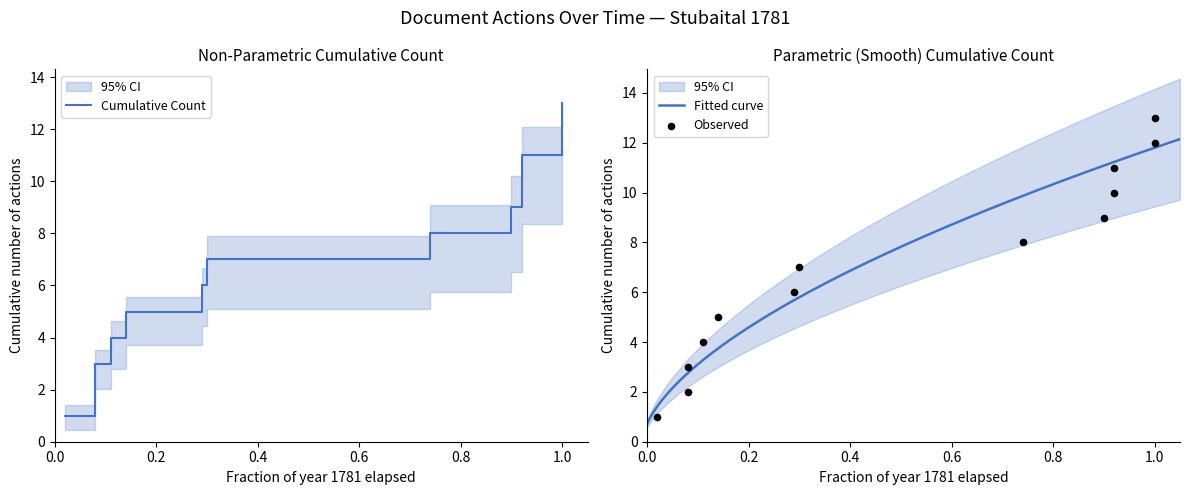

Which series contains the lowest Y value?

Cumulative Count